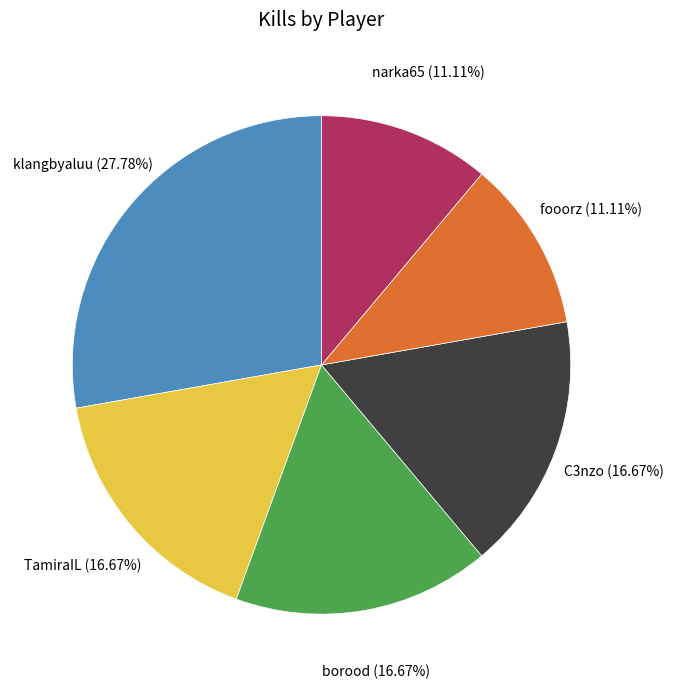

Is there a majority slice in this chart?

No